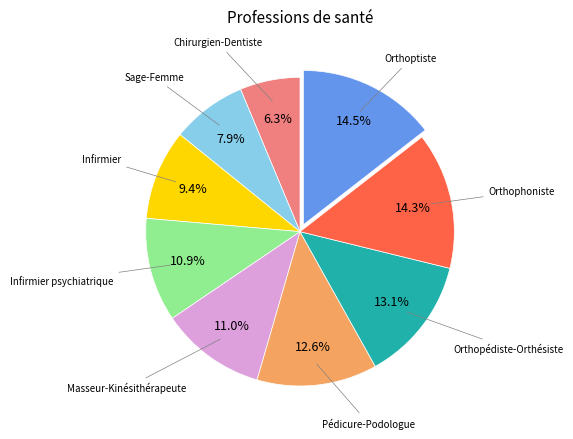

The Orthopédiste-Orthésiste slice represents 1% of the pie. True or false?

False